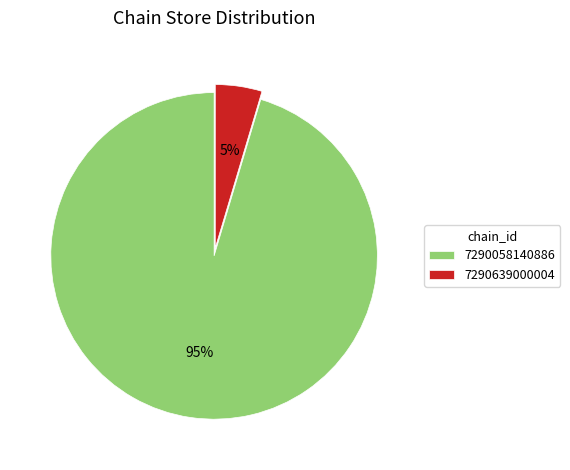

Is there a majority slice in this chart?

Yes